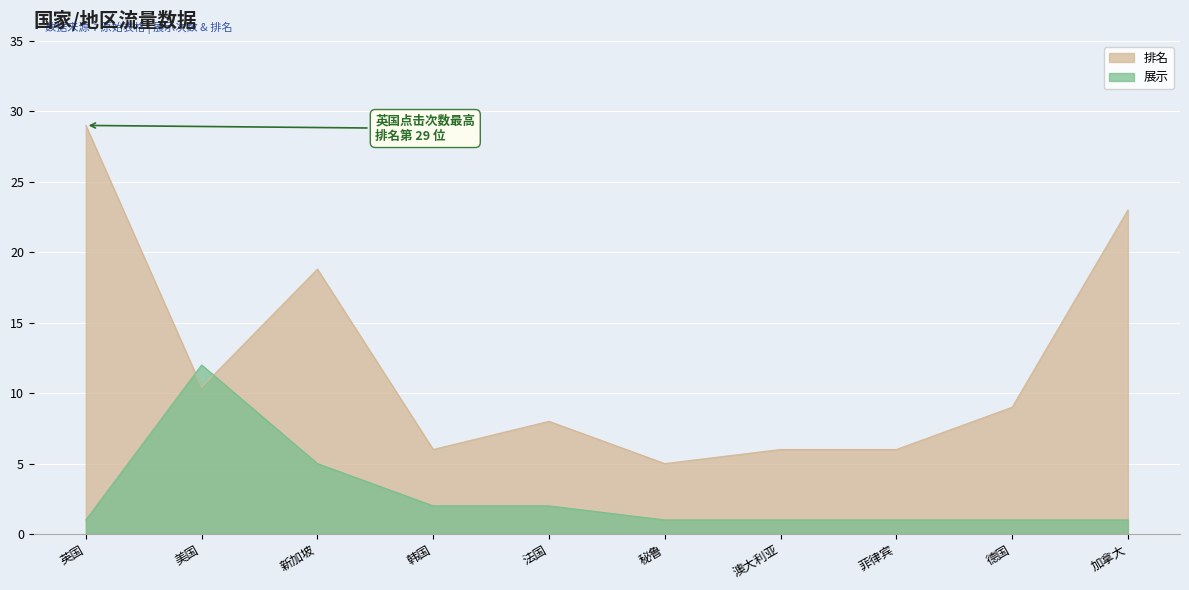

What is the value of the 排名 point at the 6th from the left?

5.0